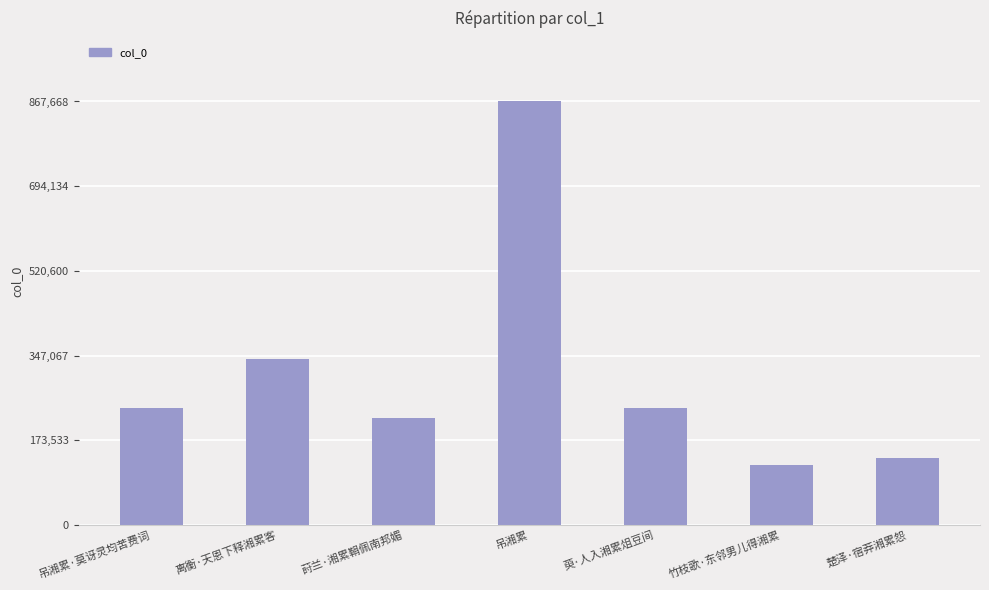

Approximately how many times larger is the value at 楚泽·宿莽湘累怨 compared to 离衡·天恩下释湘累客?

0.4